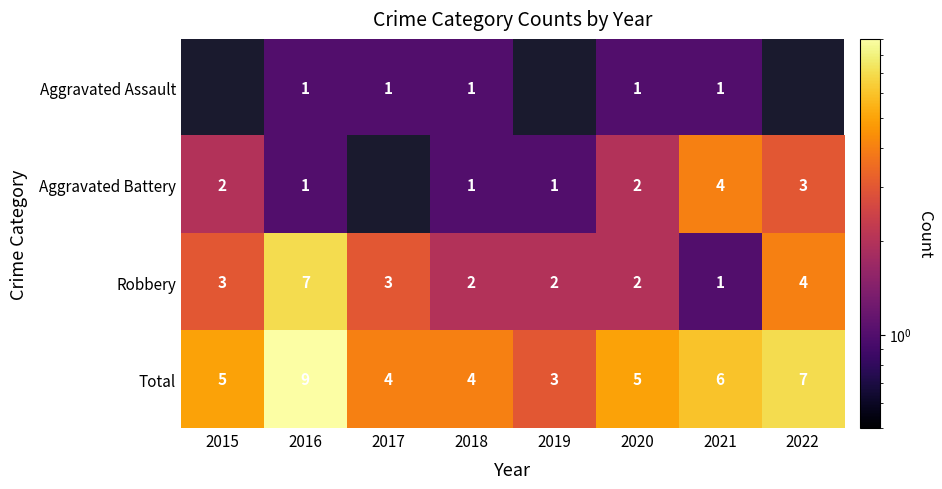

What is the total value across all series at 2020?

10.0